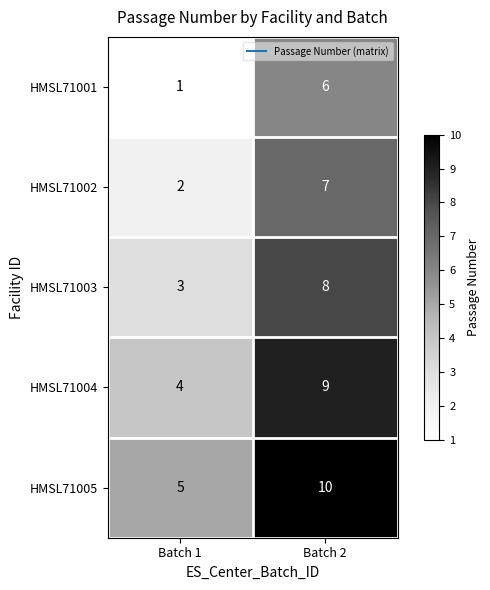

What is the difference between the maximum and minimum values in the HMSL71001 series?

5